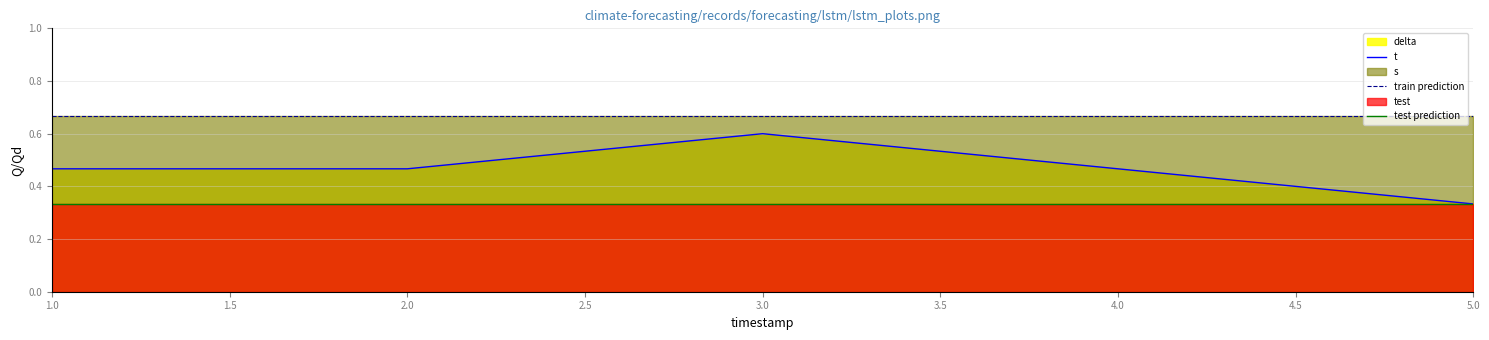

What is the average value of the test prediction series?

0.3